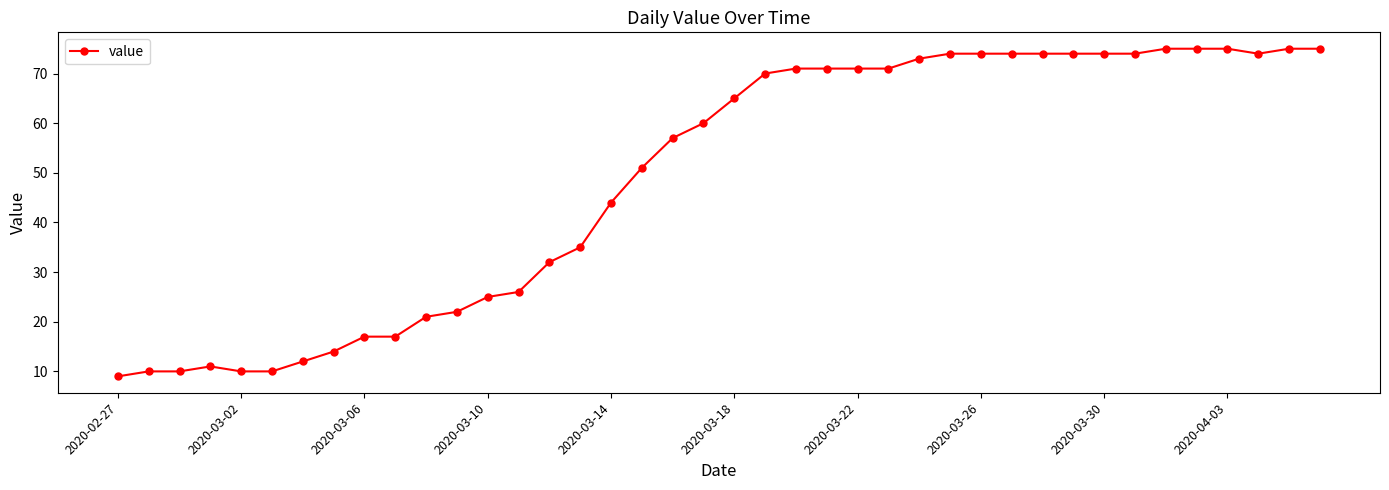

True or false: the data has more than 0 interior local peaks.

True